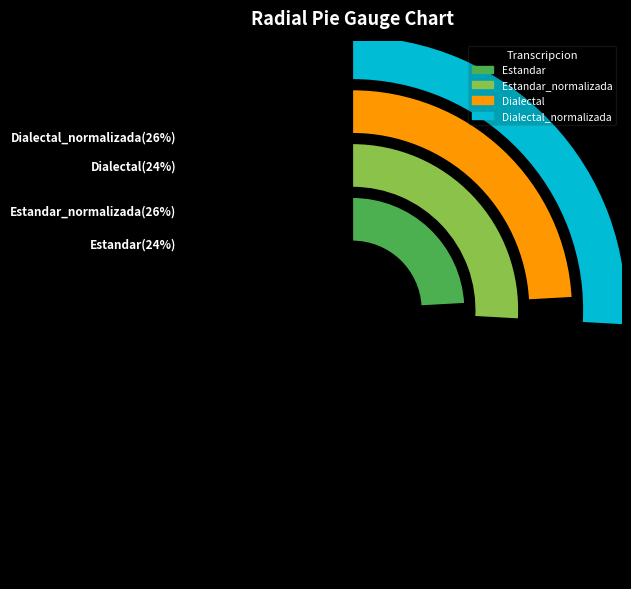

How many segments does this pie chart have?

4